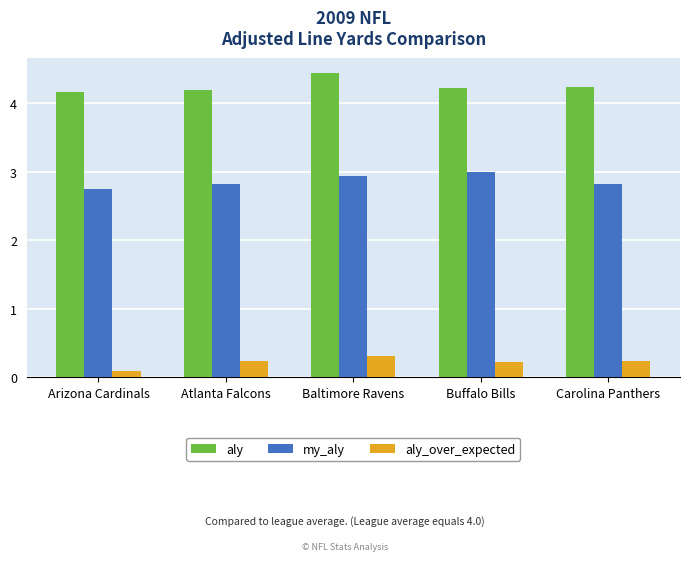

The value of my_aly at Atlanta Falcons is 1.8. True or false?

False